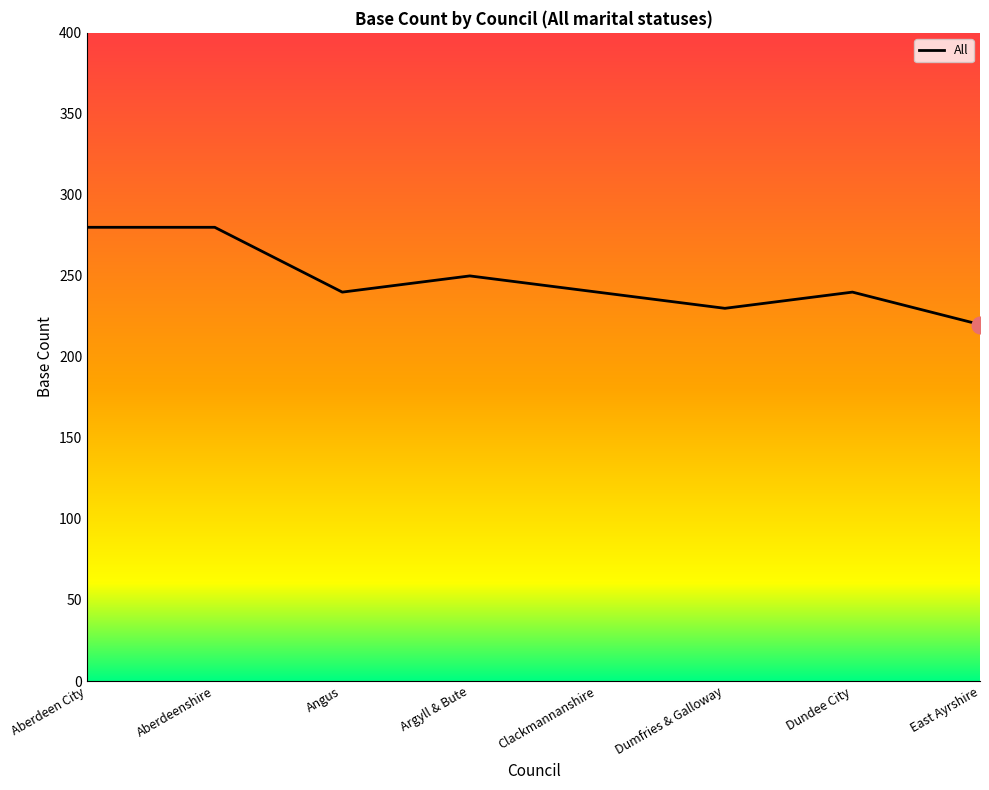

Reading left to right, extract all data points from this chart.

Aberdeen City=280	Aberdeenshire=280	Angus=240	Argyll & Bute=250	Clackmannanshire=240	Dumfries & Galloway=230	Dundee City=240	East Ayrshire=220